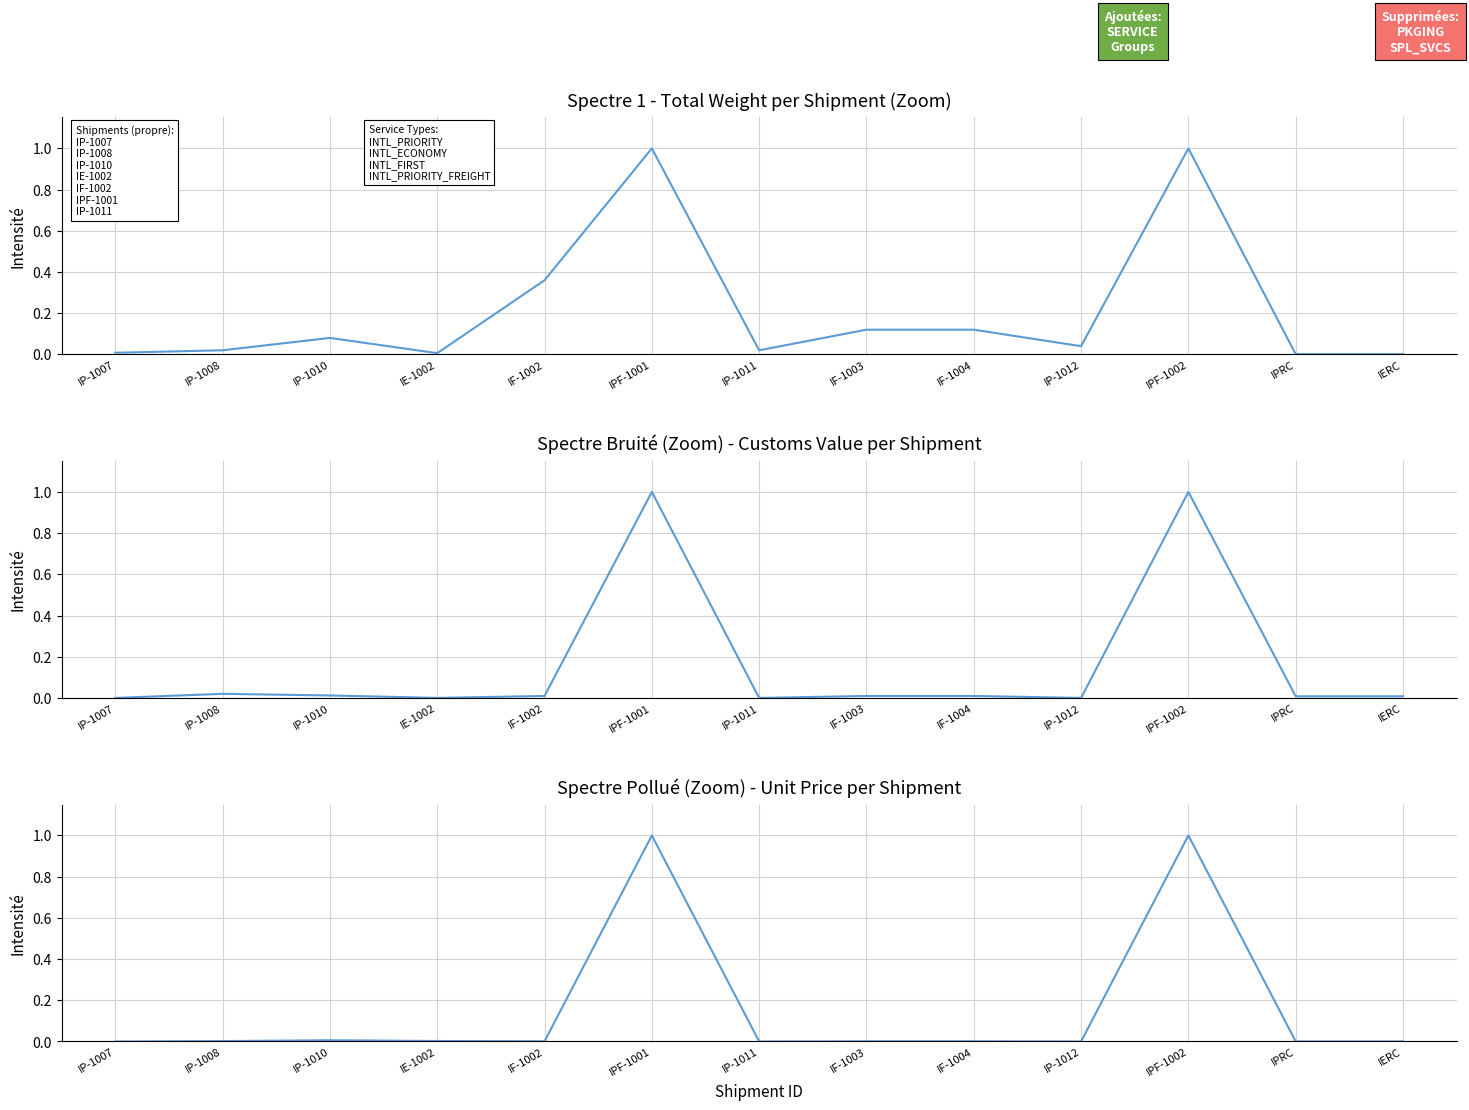

True or false: Total Weight (normalized) and Unit Price (normalized) intersect in this chart.

False